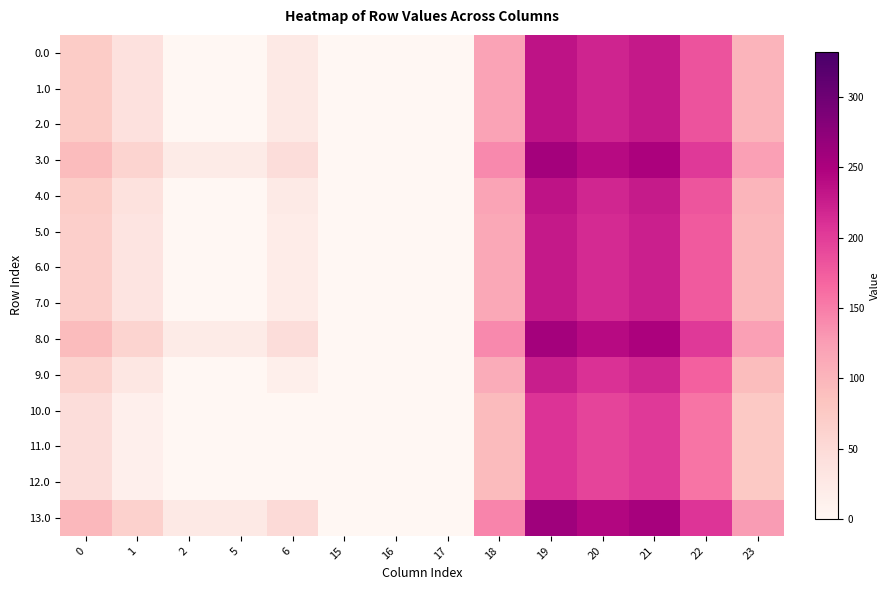

At which category is the sum across all series the highest?

19